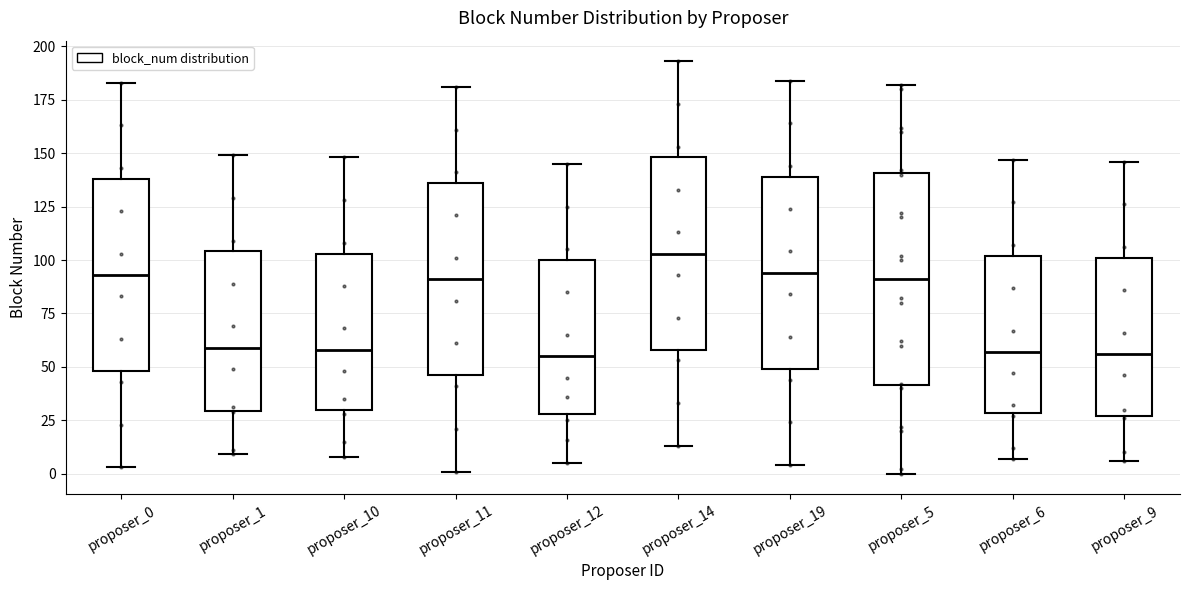

Where is the upper edge of the box for proposer_1 on the y-axis? The values are not printed on the chart, so give them approximately, as read against the axis.

105